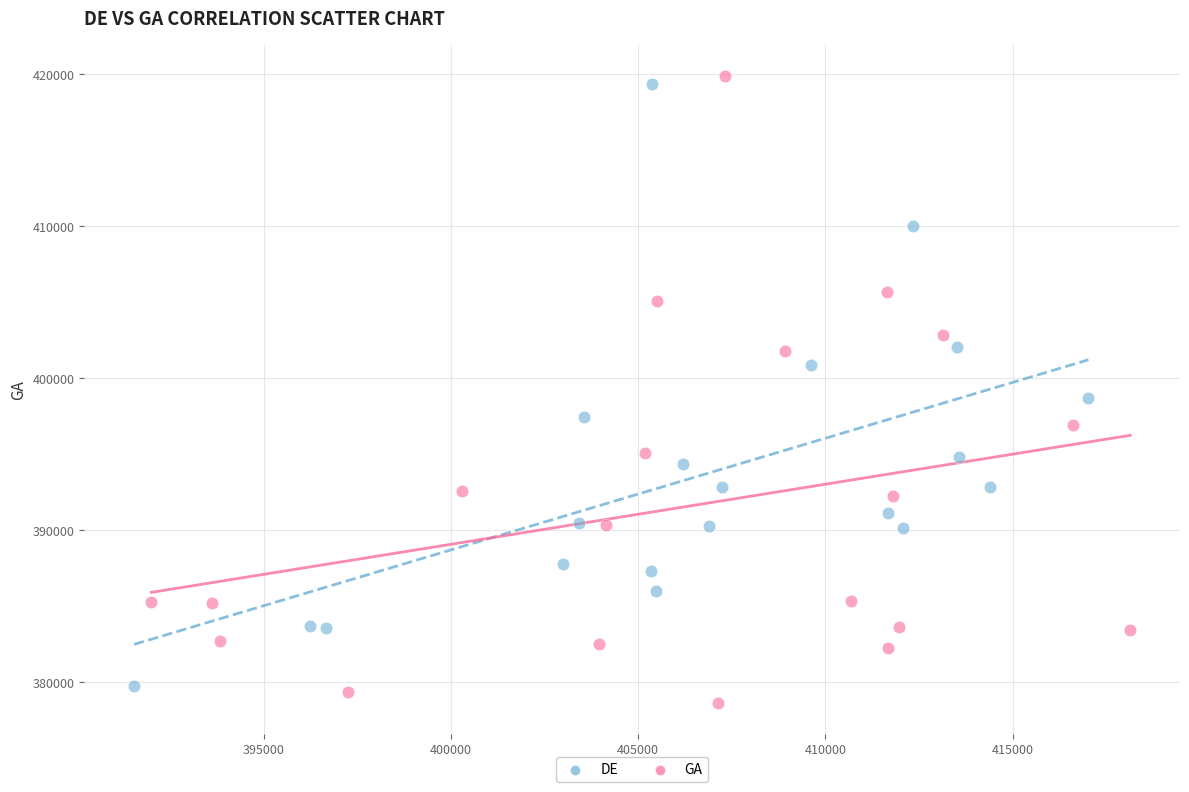

Which series has the largest Y range (max minus min)?

GA